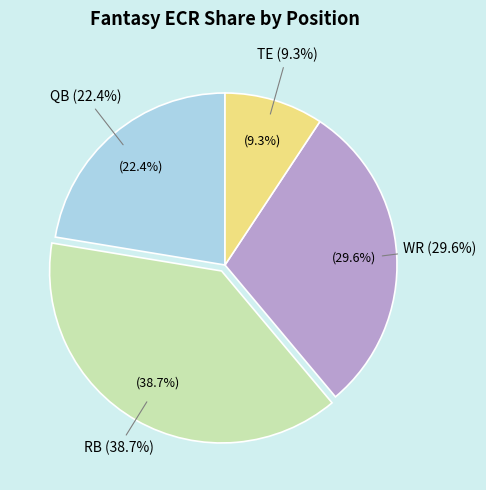

Combined, what portion of the pie is QB and TE?

31.7%